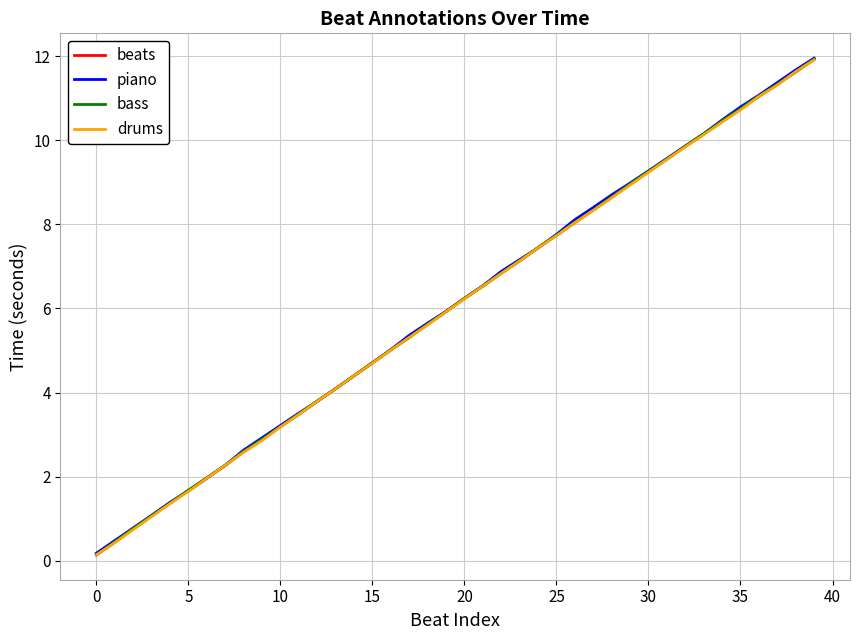

True or false: the data shows 11.3 at 37.

True